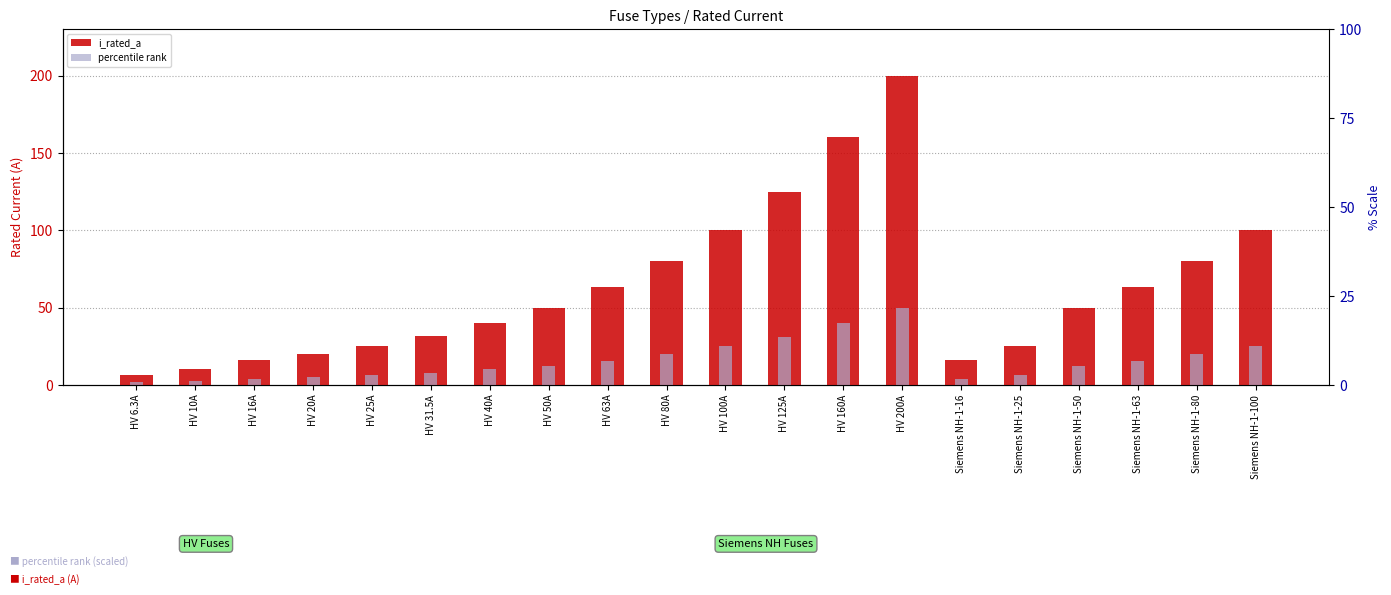

What is the difference between the i_rated_a values at HV 20A and Siemens NH-1-80?

60.0